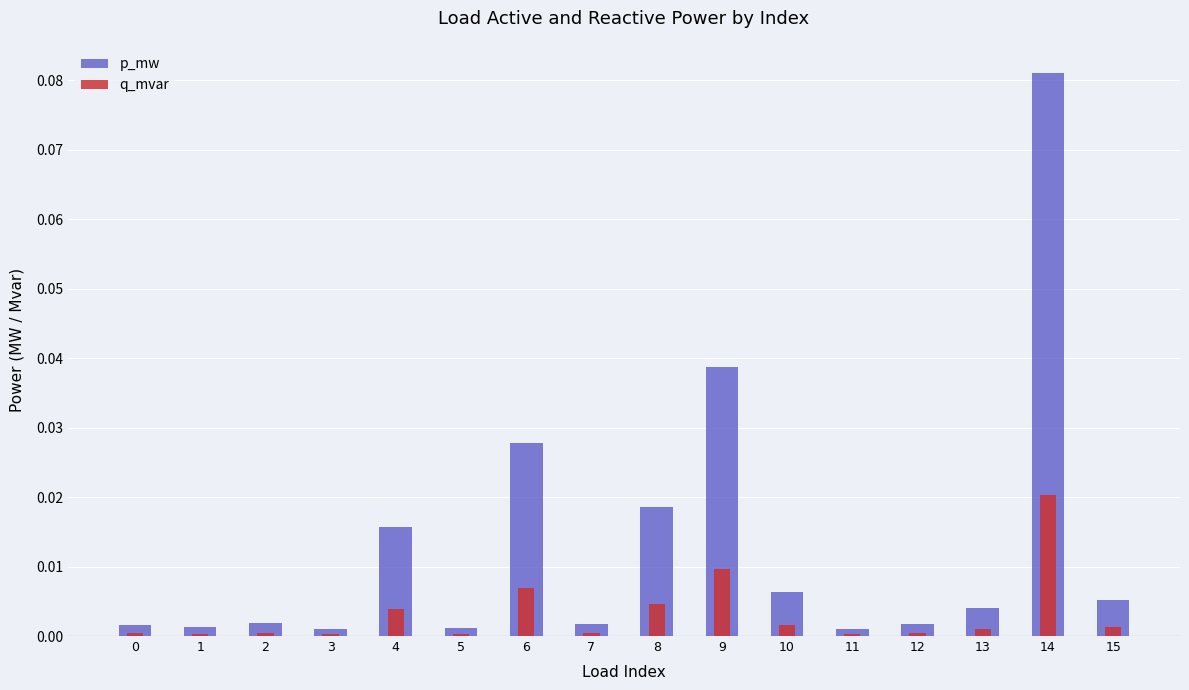

Reading left to right, list all the values displayed in this chart.

p_mw: 0=0.0	1=0.0	2=0.0	3=0.0	4=0.0	5=0.0	6=0.0	7=0.0	8=0.0	9=0.0	10=0.0	11=0.0	12=0.0	13=0.0	14=0.1	15=0.0
q_mvar: 0=0.0	1=0.0	2=0.0	3=0.0	4=0.0	5=0.0	6=0.0	7=0.0	8=0.0	9=0.0	10=0.0	11=0.0	12=0.0	13=0.0	14=0.0	15=0.0